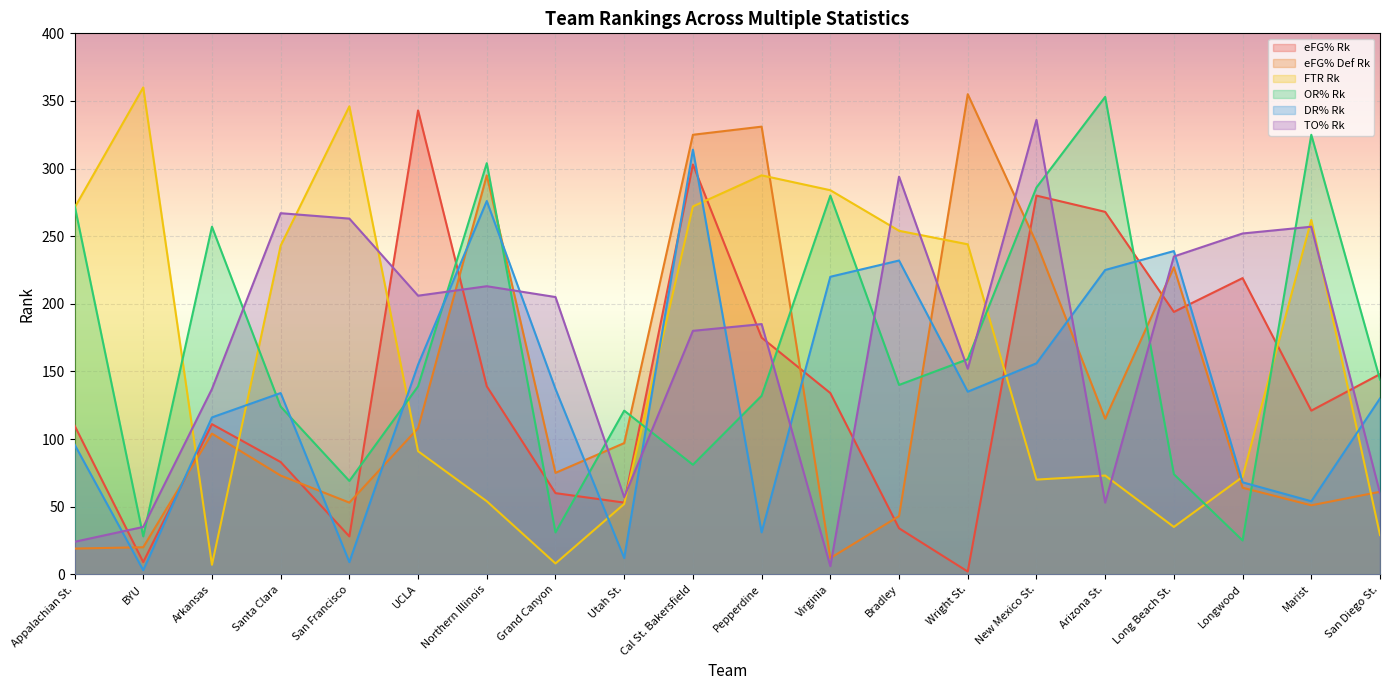

List the series in order of their peak value, lowest first.

DR% Rk, TO% Rk, eFG% Rk, OR% Rk, eFG% Def Rk, FTR Rk